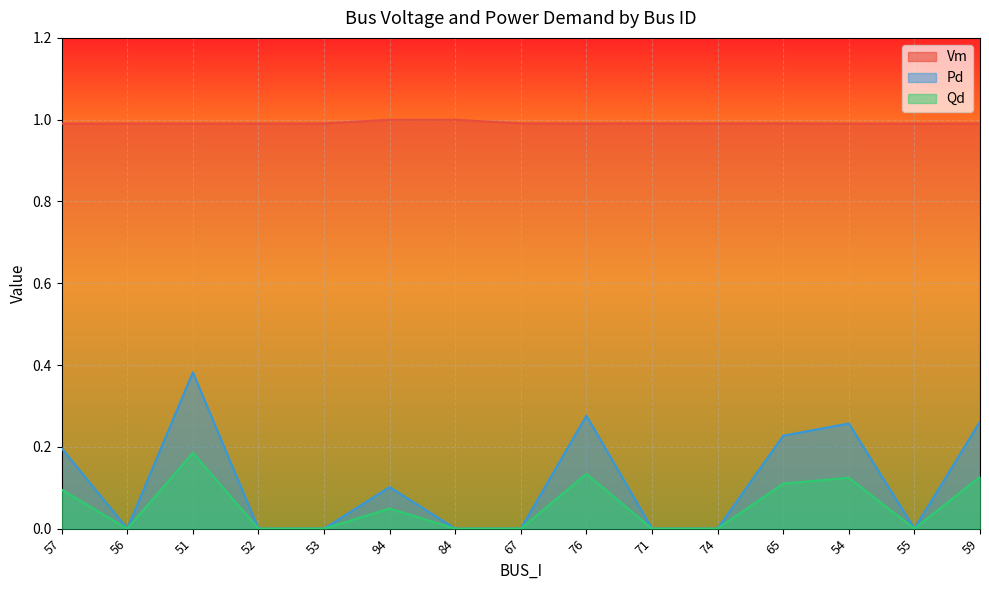

What is the difference between the second highest and second lowest values in the Pd series?

0.3